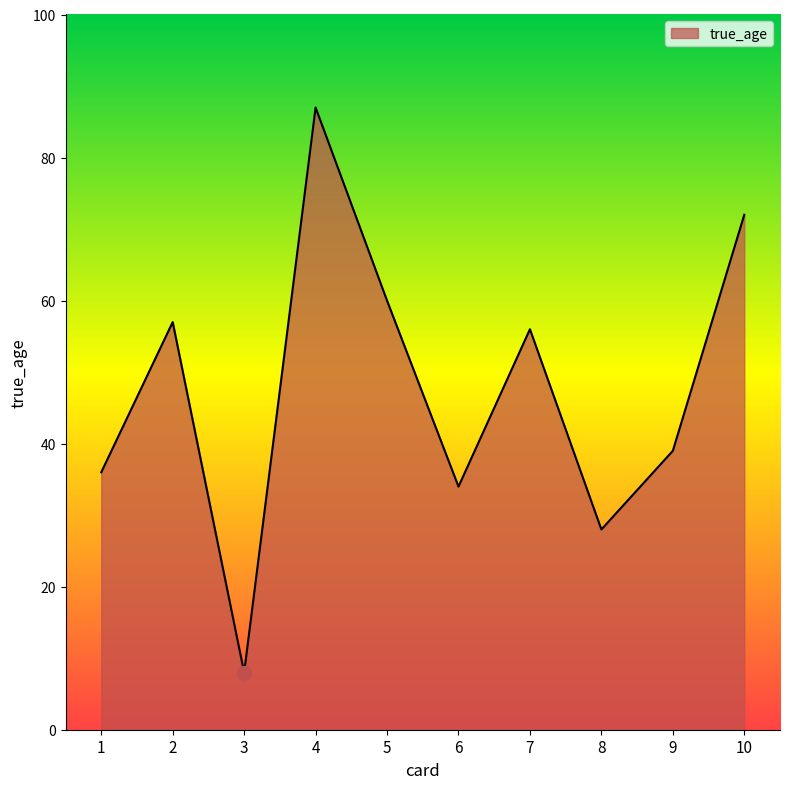

List the labels in order of value, largest first.

4, 10, 5, 2, 7, 9, 1, 6, 8, 3